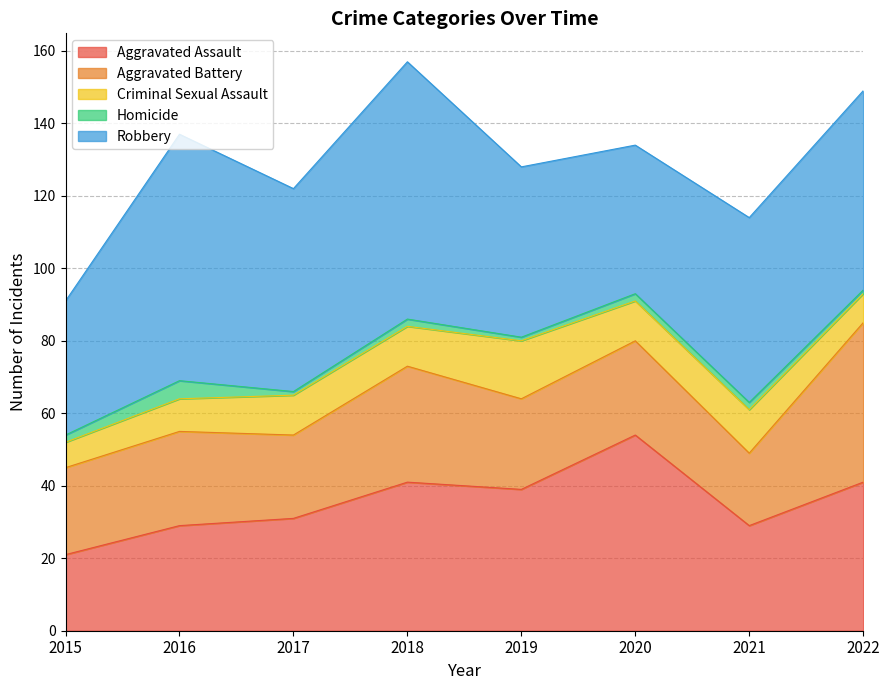

Which category has the lowest value in the Homicide series?

2017